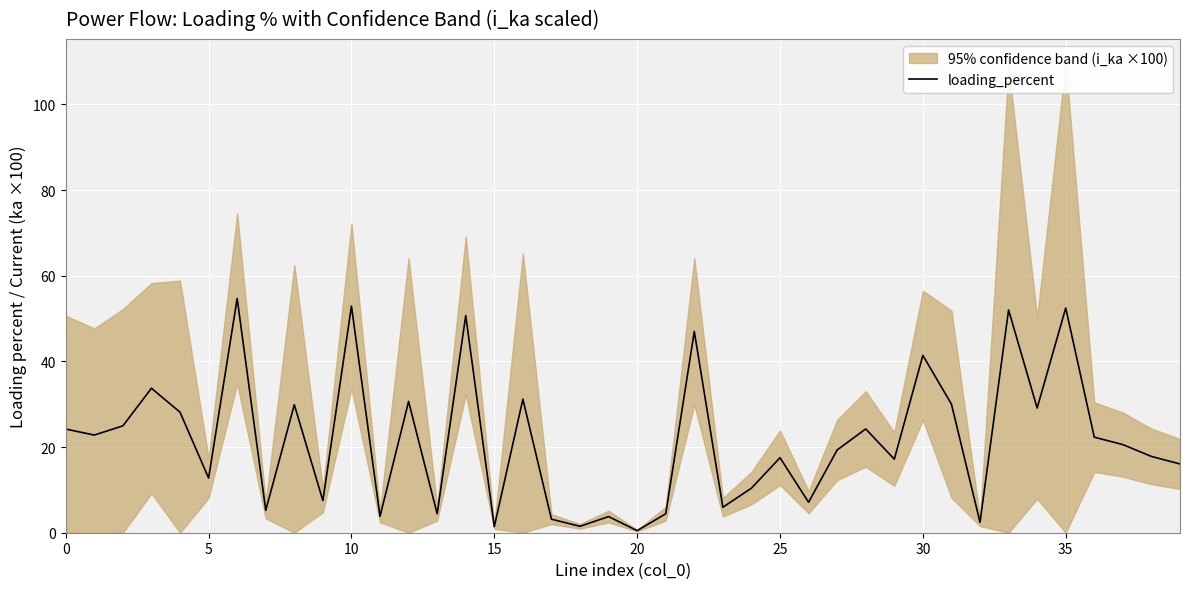

True or false: loading_percent has a value of 11.4 at 30.

False